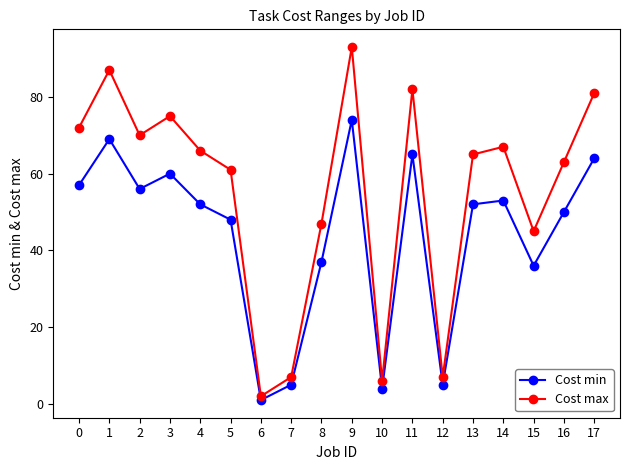

Where is the first local minimum for Cost min?

2